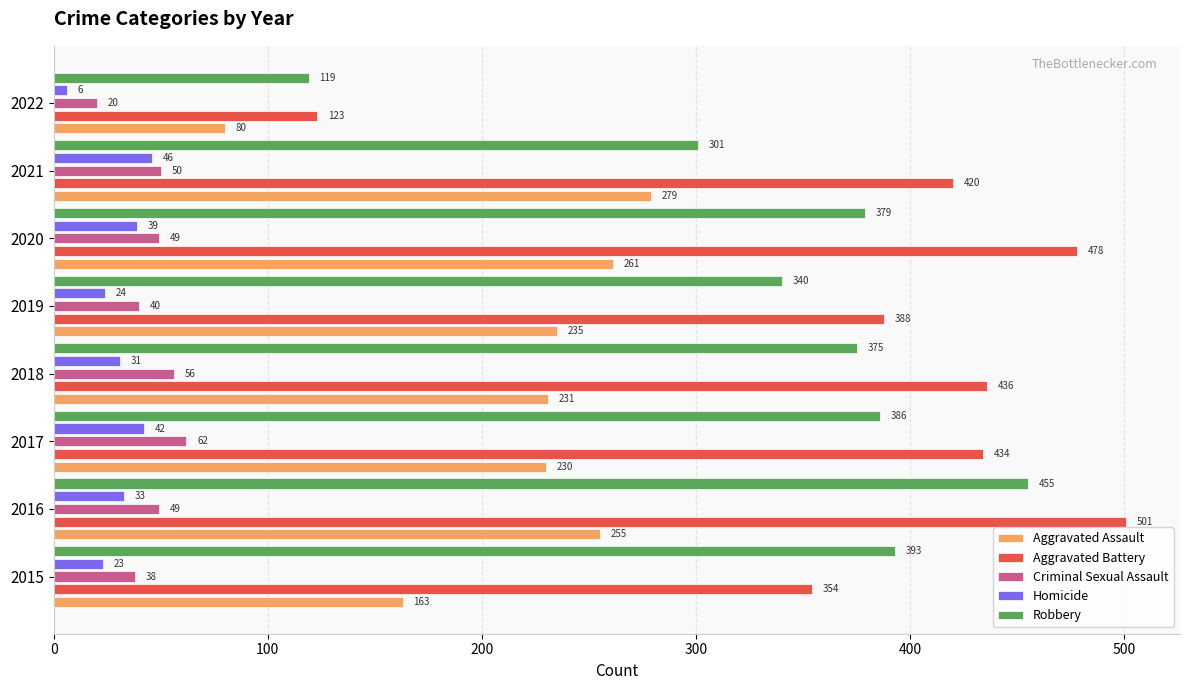

At how many categories does at least one series exceed 460?

2